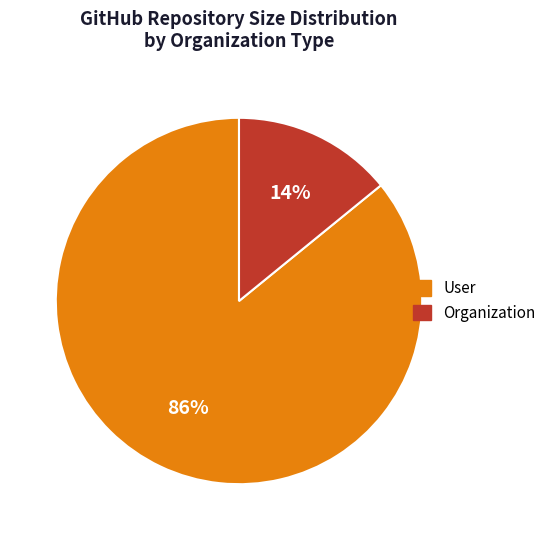

Is User the majority of the pie?

Yes